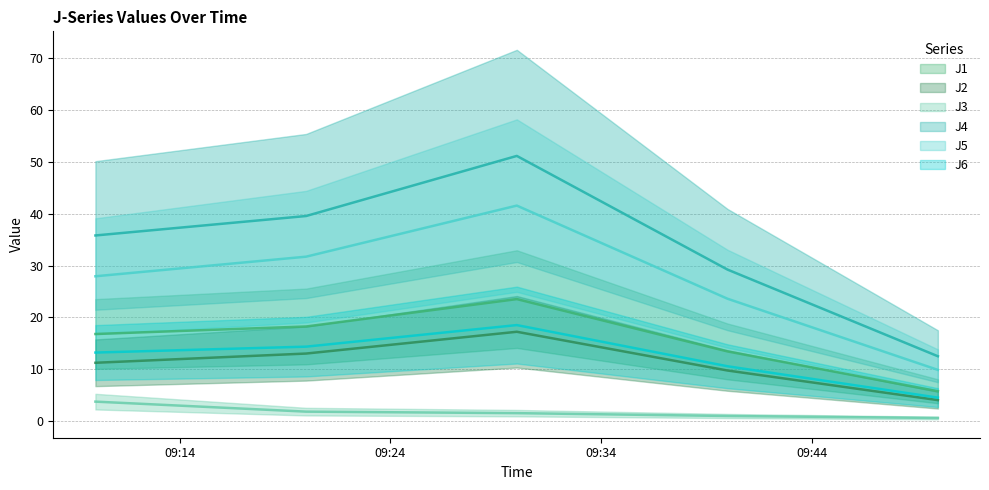

Which category has the lowest value in the J4 series?

2011-07-27 09:49:59